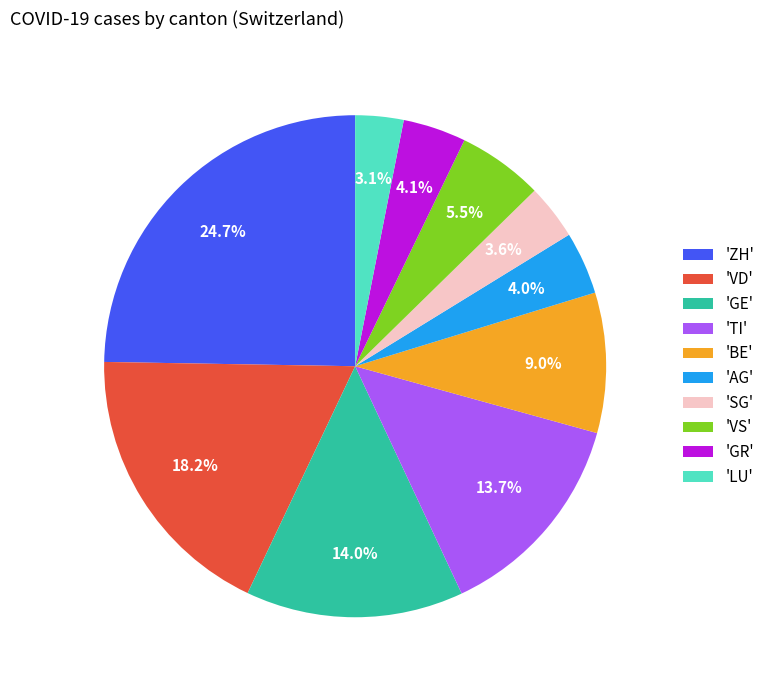

What portion of the pie excludes 'GR'?

95.9%